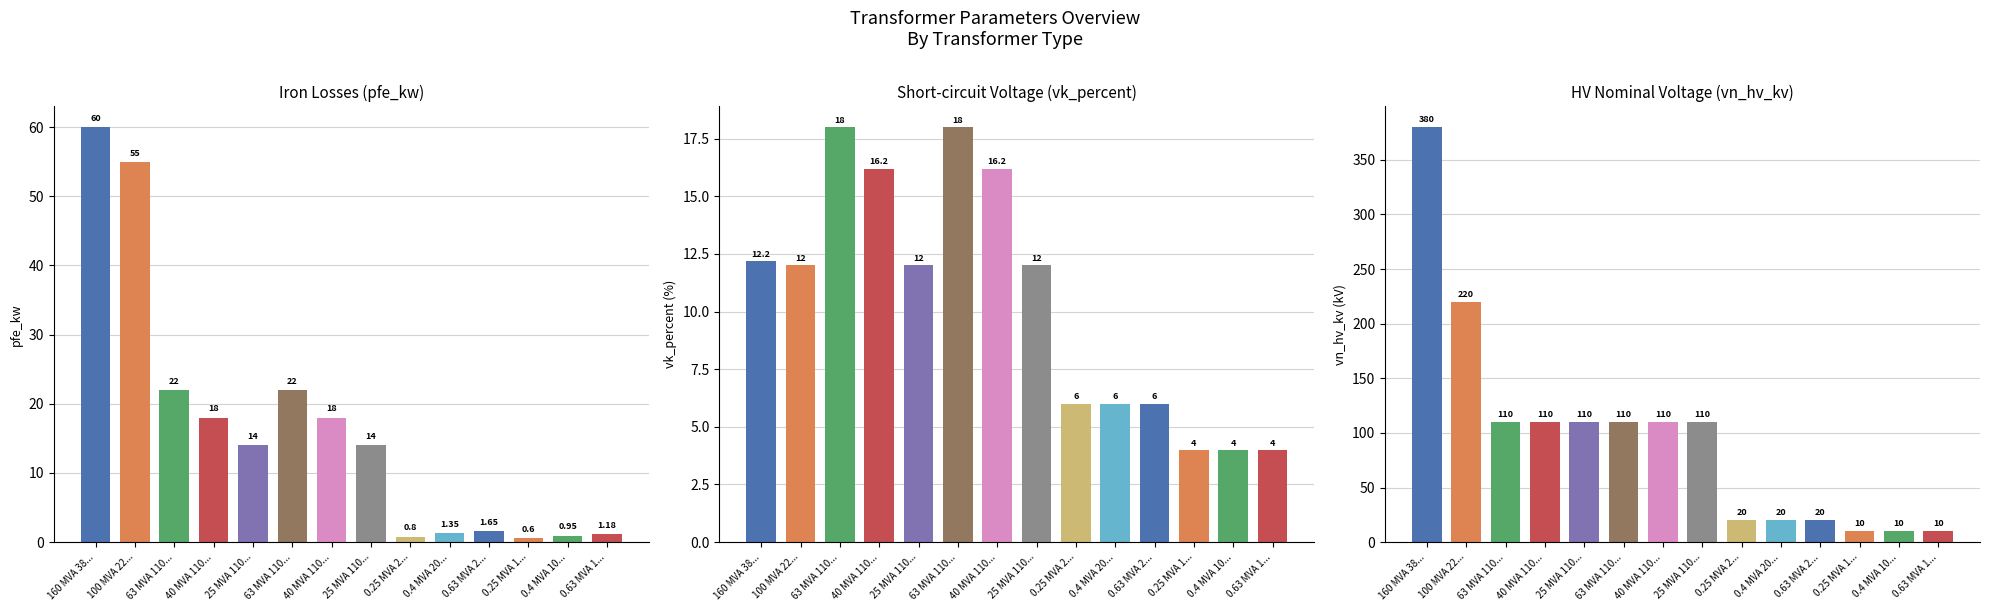

What value does the pfe_kw series have at 160 MVA 38...?

60.0